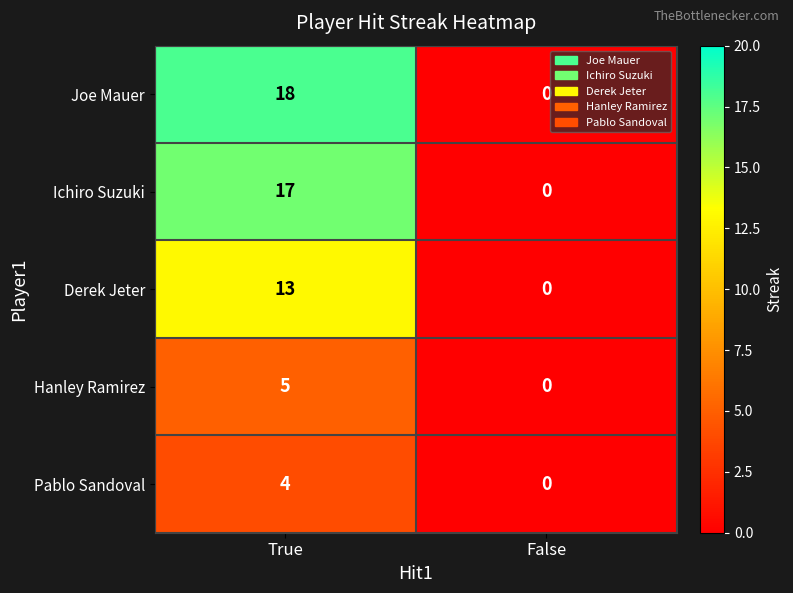

Rank the series by their maximum value, from highest to lowest.

Joe Mauer, Ichiro Suzuki, Derek Jeter, Hanley Ramirez, Pablo Sandoval